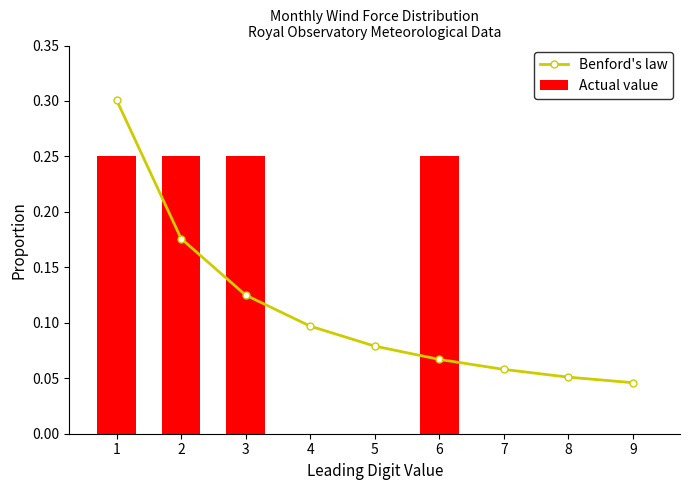

What is the sum of all Actual value values?

1.0